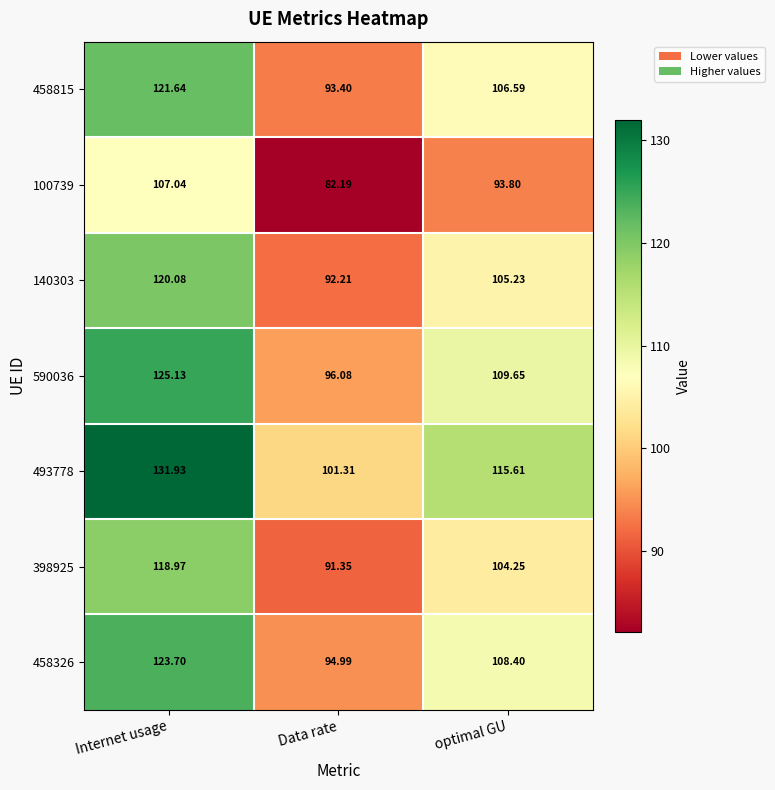

Where does the 458815 series first go above 106?

Internet usage